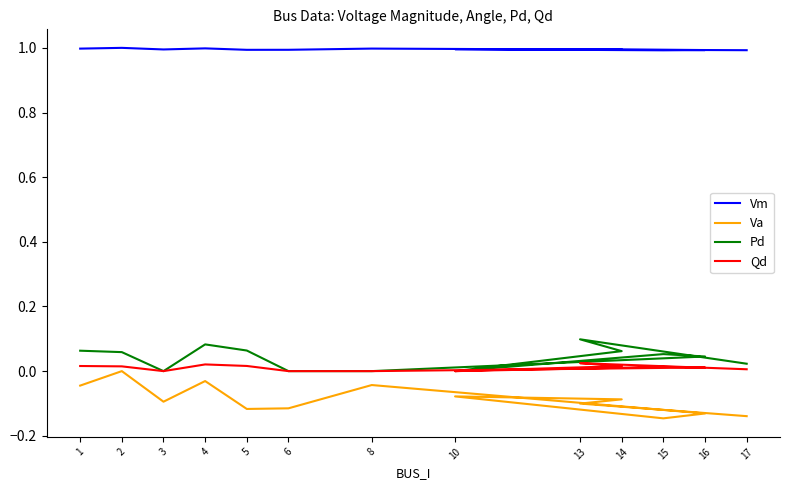

What is the sum of all Pd values?

0.5